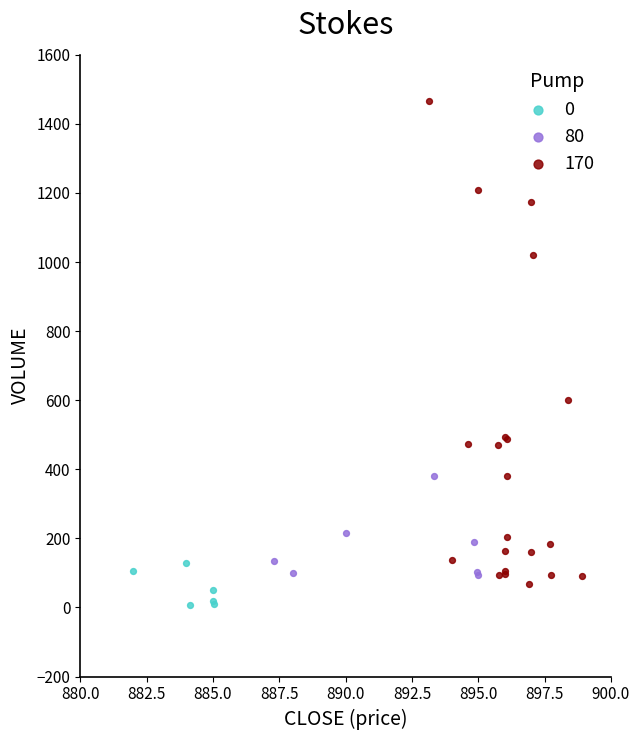

Which series reaches the maximum Y coordinate?

170